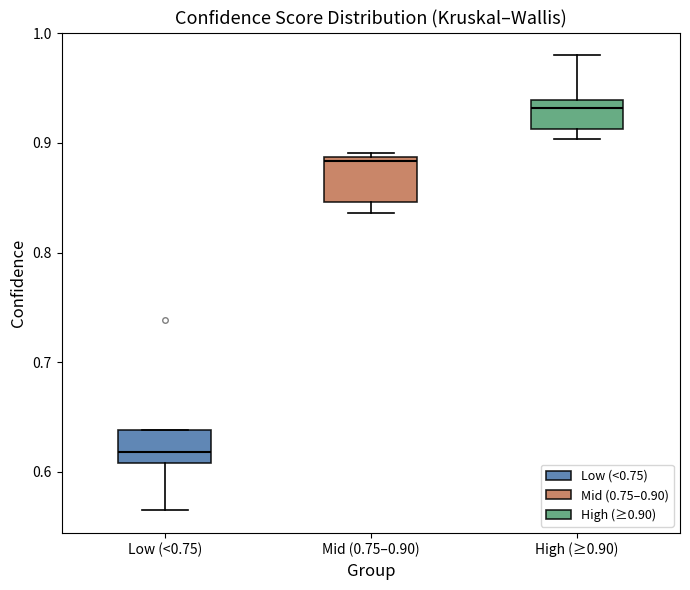

Where is the upper edge of the box for High (≥0.90) on the y-axis? The values are not printed on the chart, so give them approximately, as read against the axis.

0.94